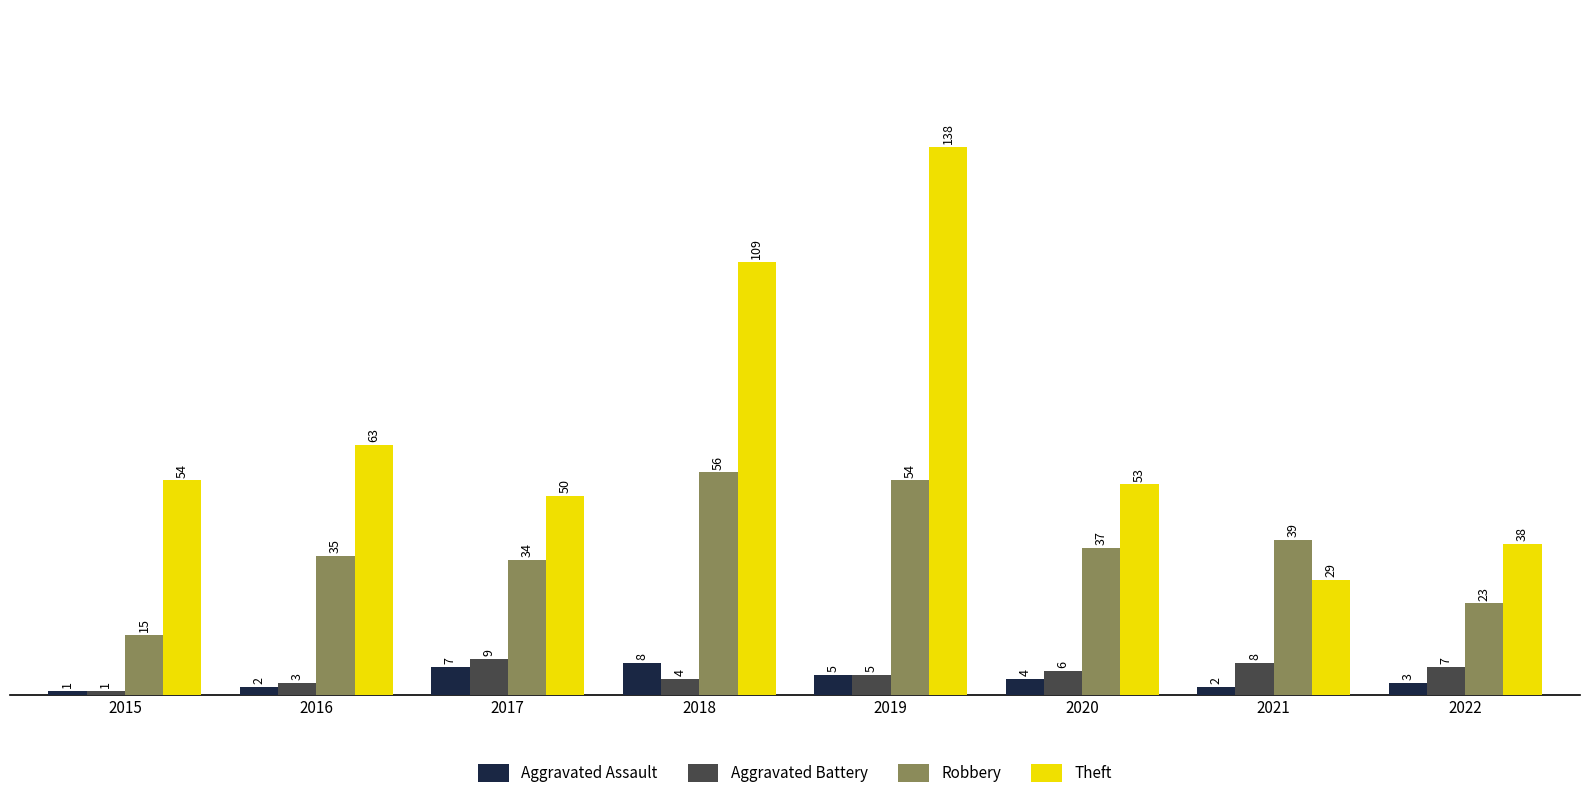

Reading left to right, what are all the values shown in this chart?

Aggravated Assault: 2015=1	2016=2	2017=7	2018=8	2019=5	2020=4	2021=2	2022=3
Aggravated Battery: 2015=1	2016=3	2017=9	2018=4	2019=5	2020=6	2021=8	2022=7
Robbery: 2015=15	2016=35	2017=34	2018=56	2019=54	2020=37	2021=39	2022=23
Theft: 2015=54	2016=63	2017=50	2018=109	2019=138	2020=53	2021=29	2022=38